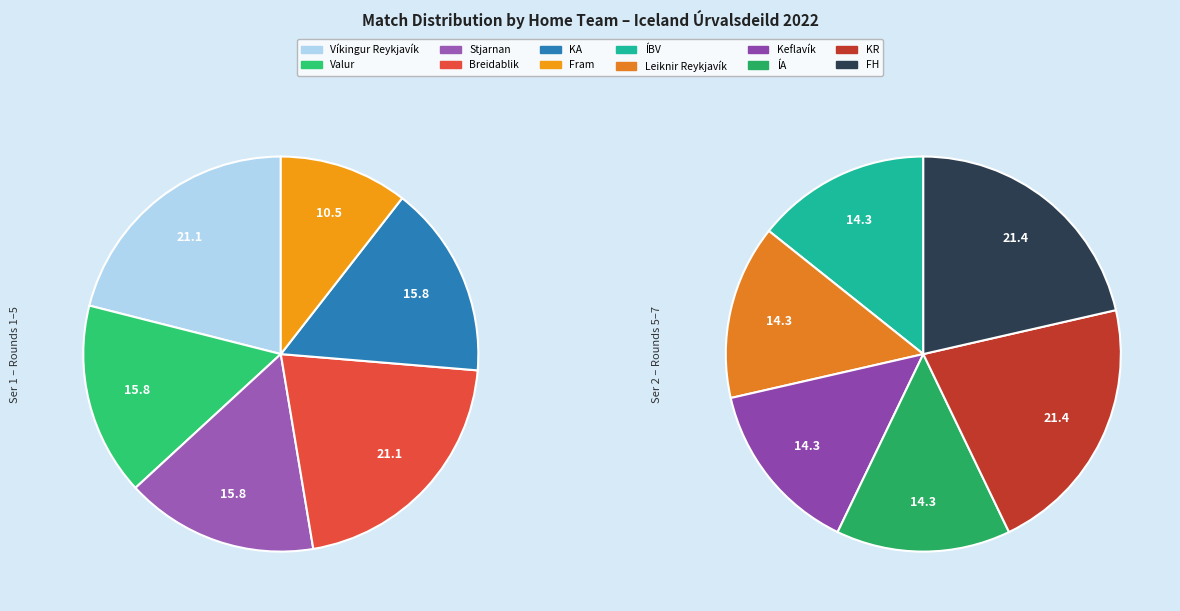

What is the change in value from Breidablik to Fram?

-2